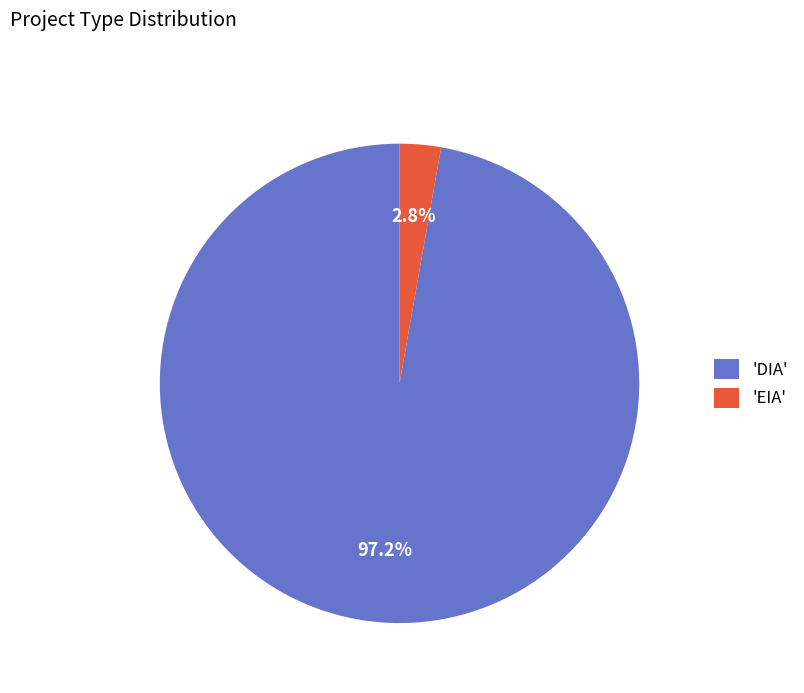

Which category has the biggest portion of the pie?

'DIA'